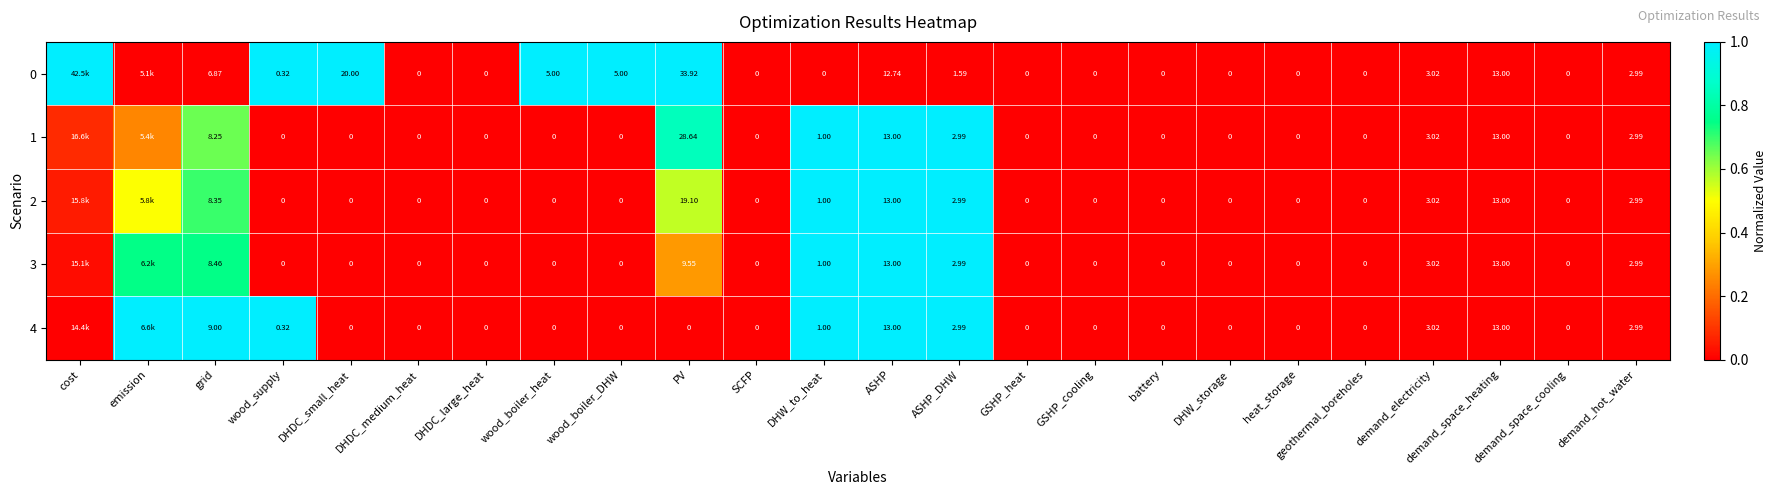

Is the value of 0 at DHW_storage greater than the value of 2 at DHW_to_heat?

No